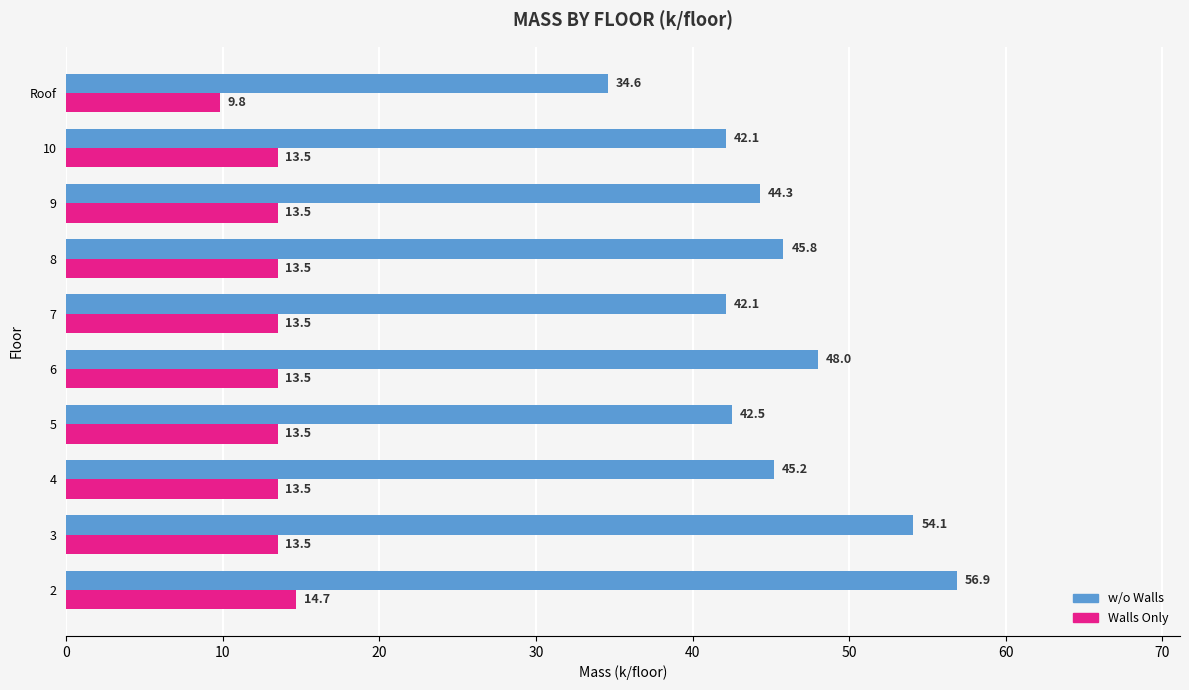

The value of w/o Walls at Roof is 23.7. True or false?

False